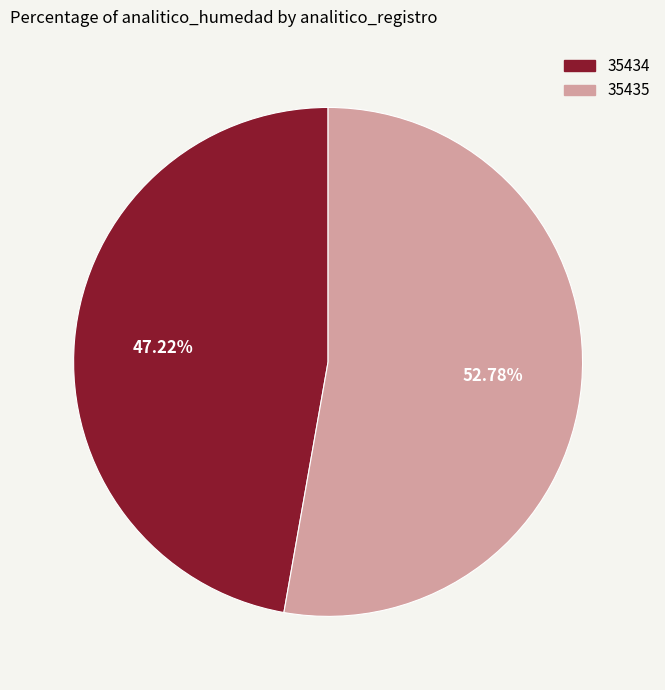

How many slices are in this pie chart?

2